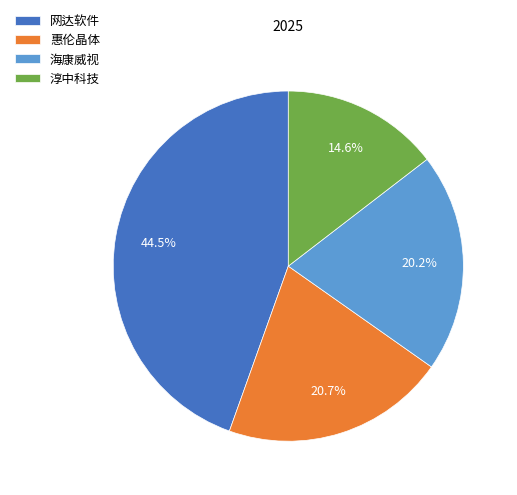

Is there a majority slice in this chart?

No